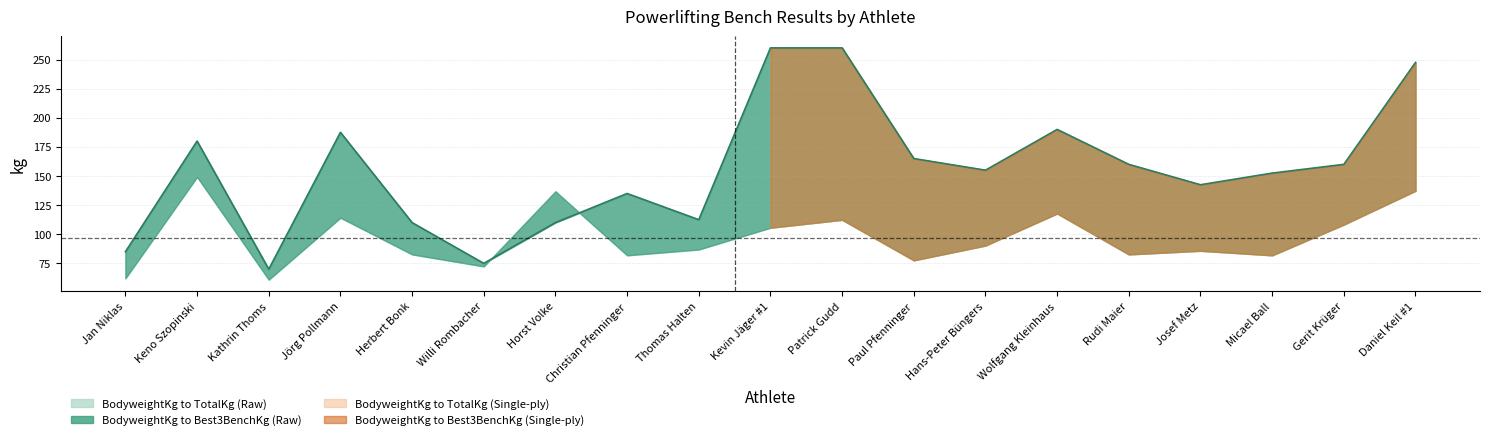

Rank the categories by value from highest to lowest.

Kevin Jäger #1, Patrick Gudd, Daniel Keil #1, Wolfgang Kleinhaus, Jörg Pollmann, Keno Szopinski, Paul Pfenninger, Rudi Maier, Gerit Krüger, Hans-Peter Büngers, Micael Ball, Josef Metz, Christian Pfenninger, Thomas Halten, Herbert Bonk, Horst Volke, Jan Niklas, Willi Rombacher, Kathrin Thoms